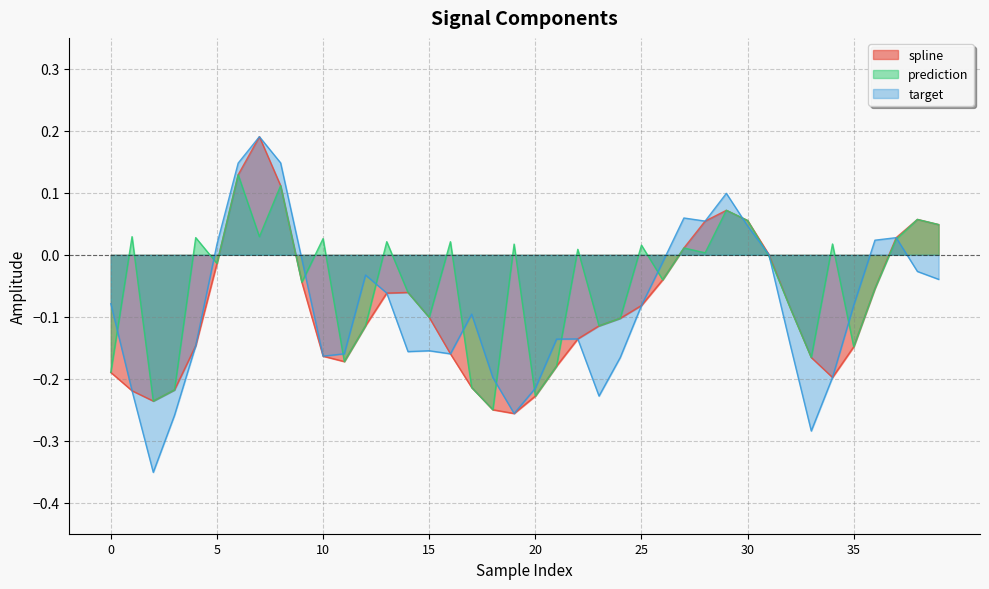

Is it true that prediction equals -0.0 at 5?

False